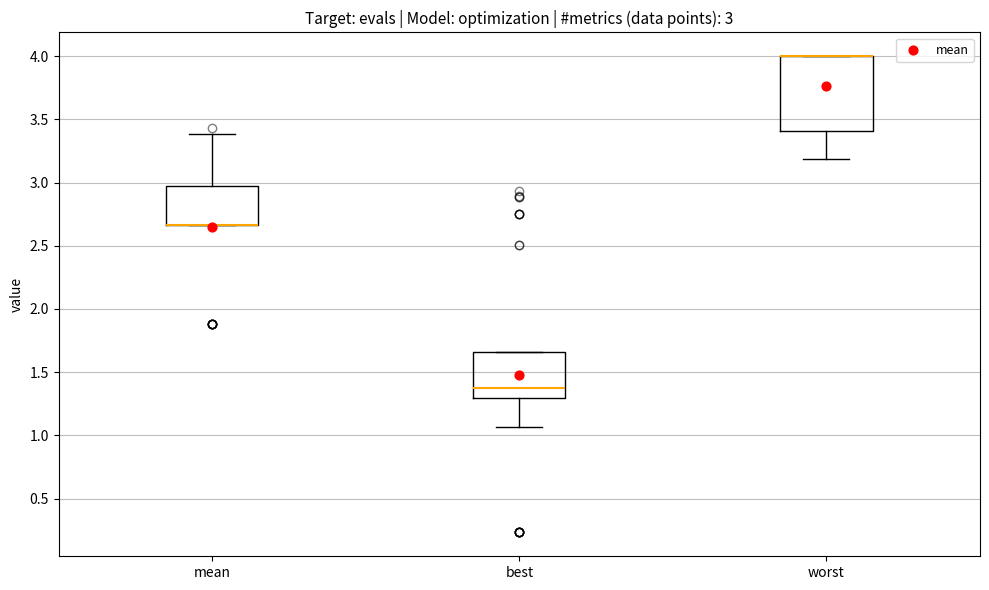

Comparing the boxes themselves (not the whiskers), which one is the tallest?

worst